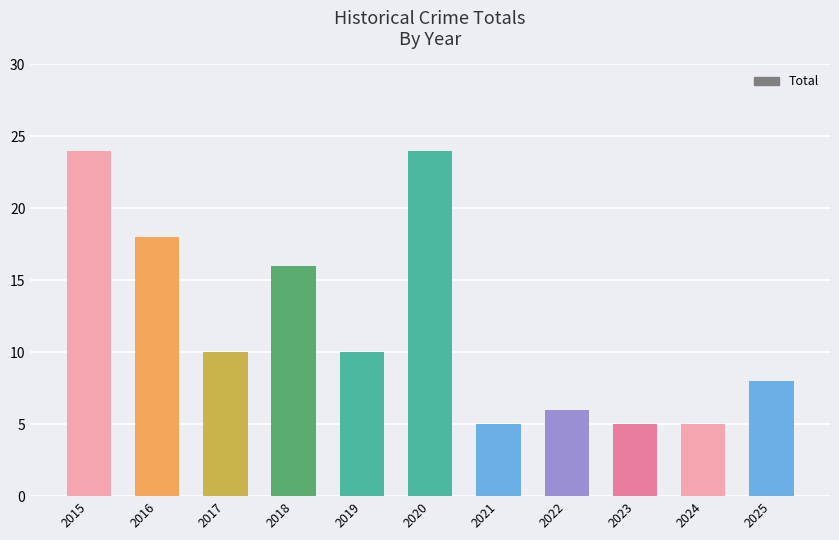

How many bars are there in total?

11